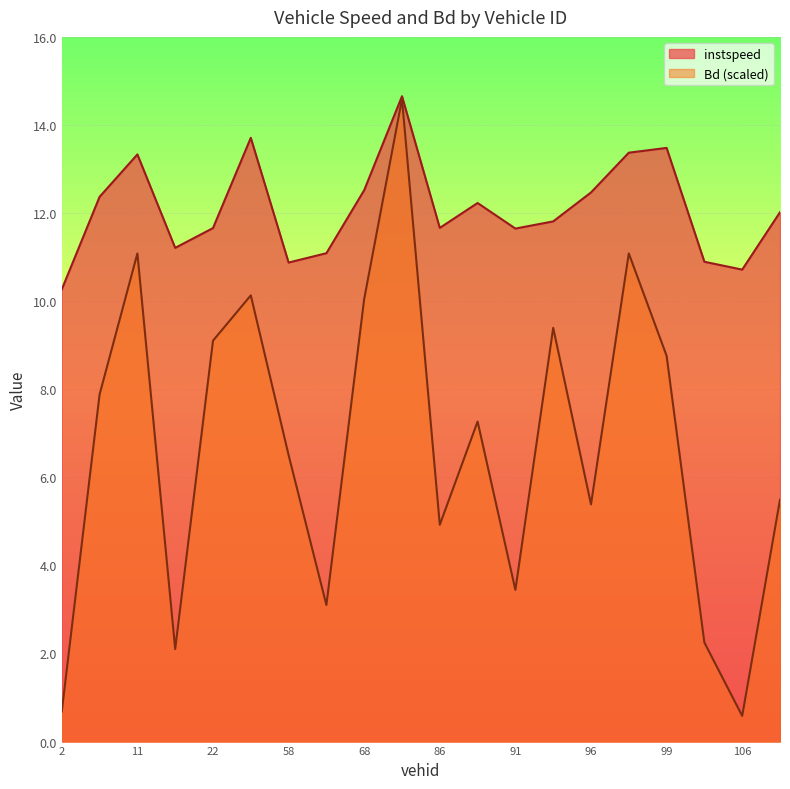

Which series has the largest total across all categories?

instspeed